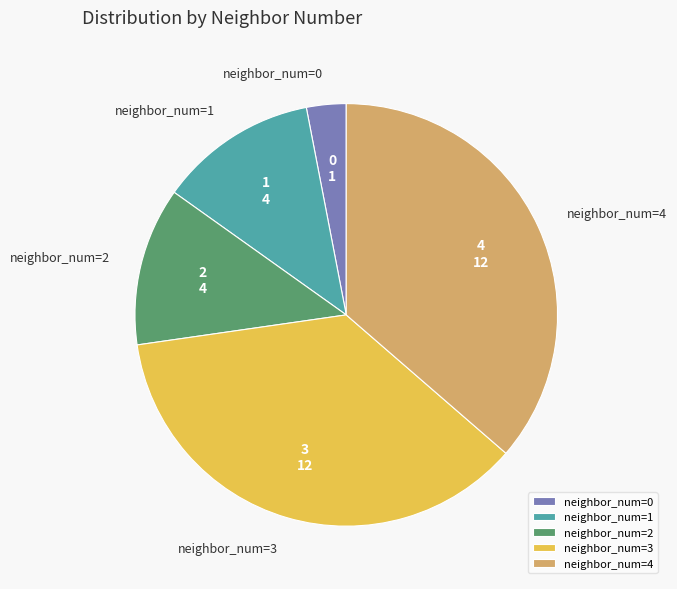

Combined, do neighbor_num=3 and neighbor_num=4 account for over 50%?

Yes